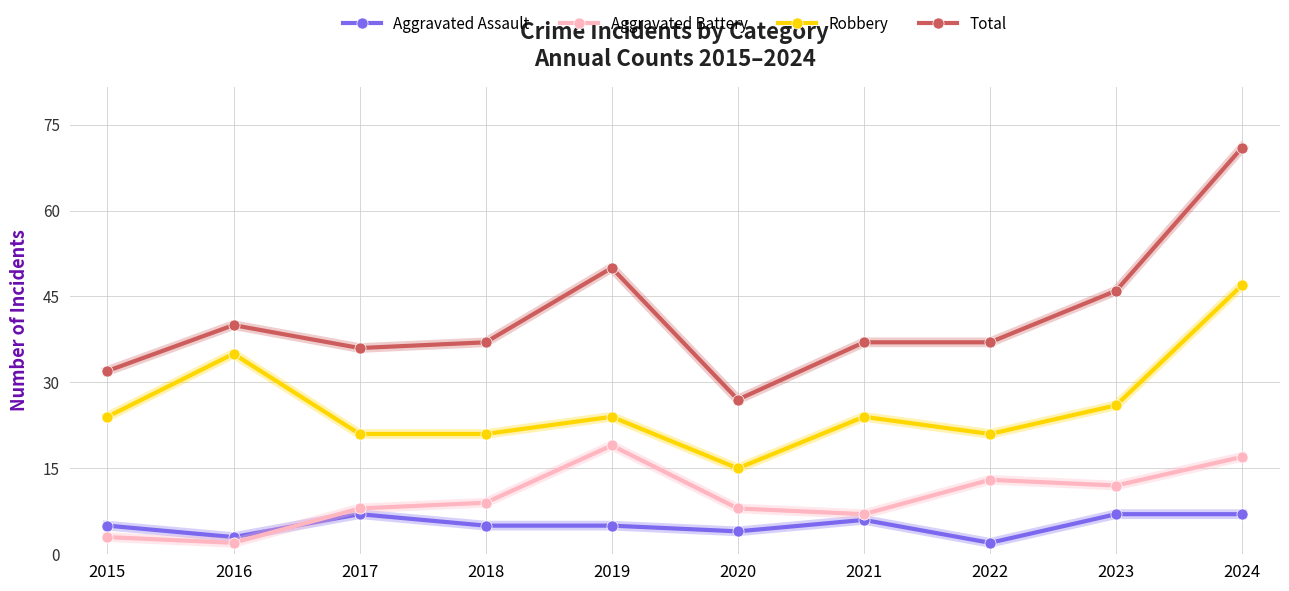

What are all the series names shown in the legend?

Aggravated Assault, Aggravated Battery, Robbery, Total